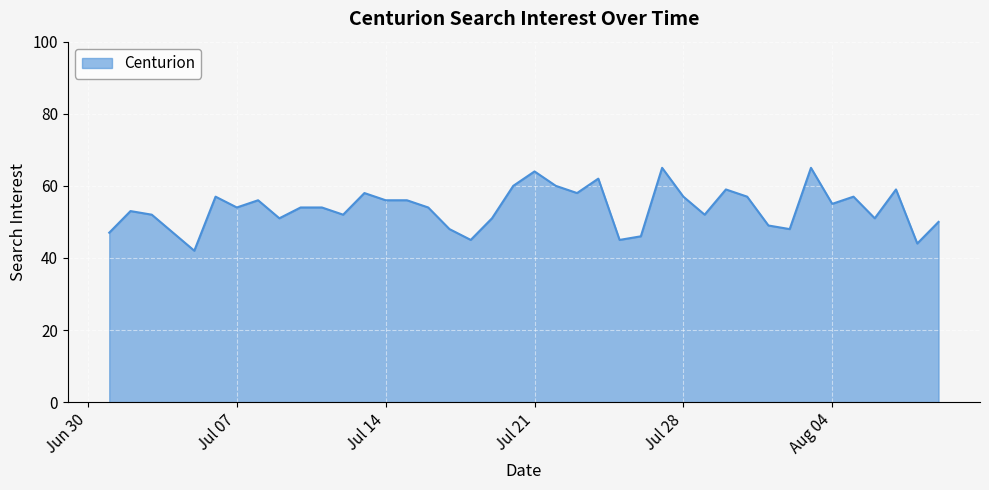

What is the difference between the maximum and minimum values?

23